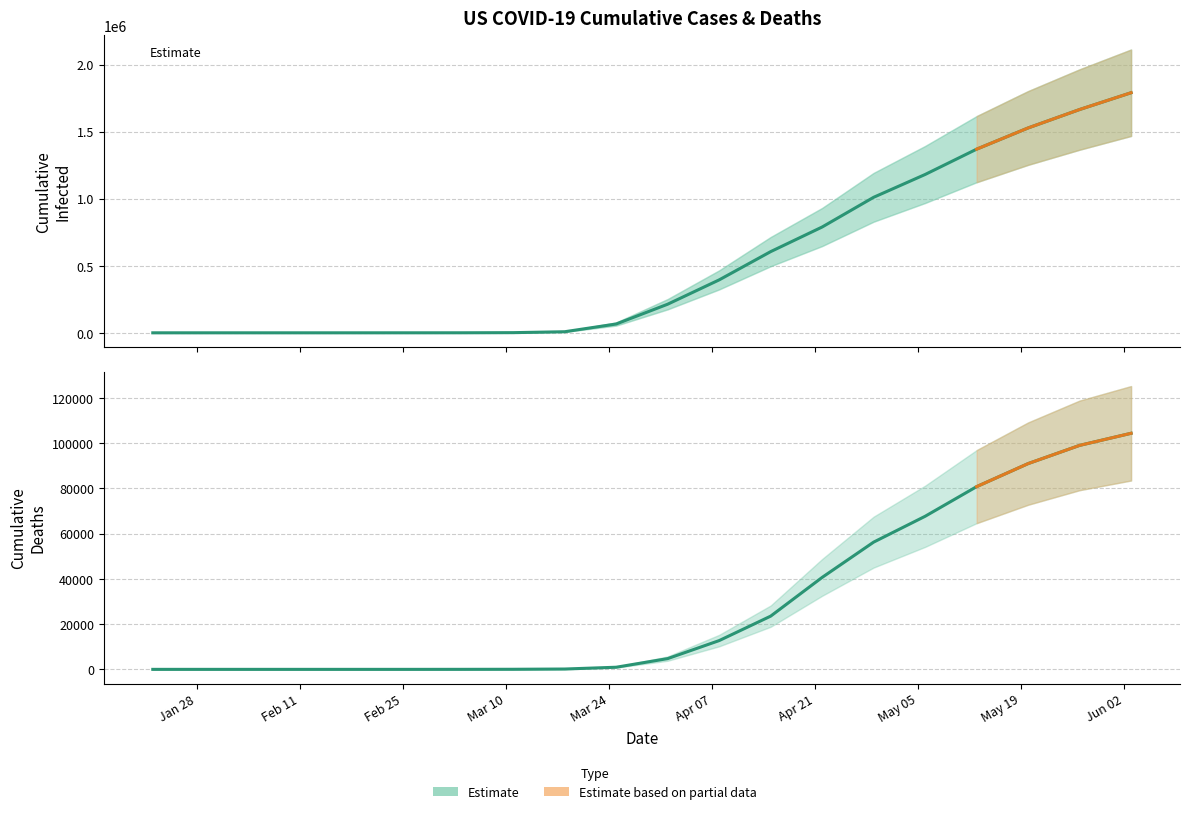

Count the number of categories in the chart.

20